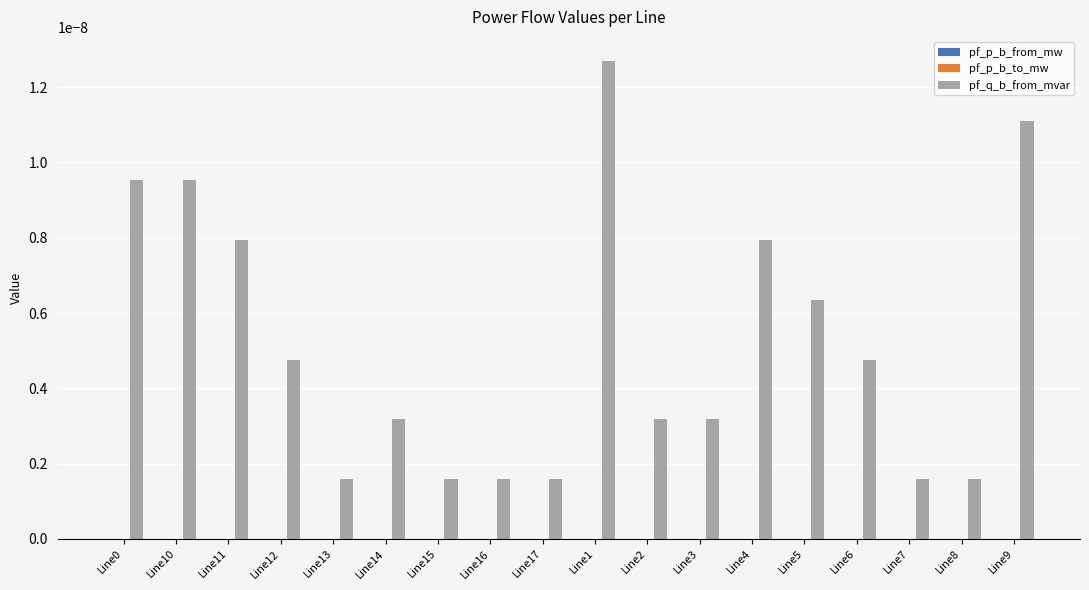

Between Line10 and Line4, which series saw the biggest shift?

pf_q_b_from_mvar